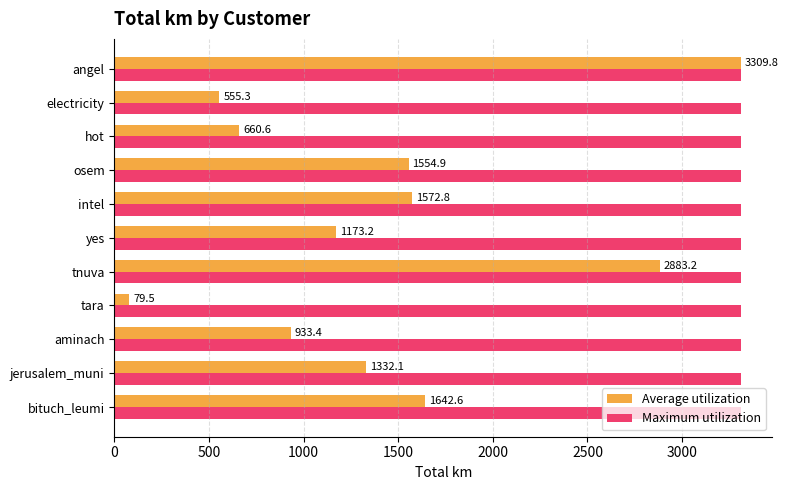

The value of Maximum utilization at electricity is 3309.8. True or false?

True